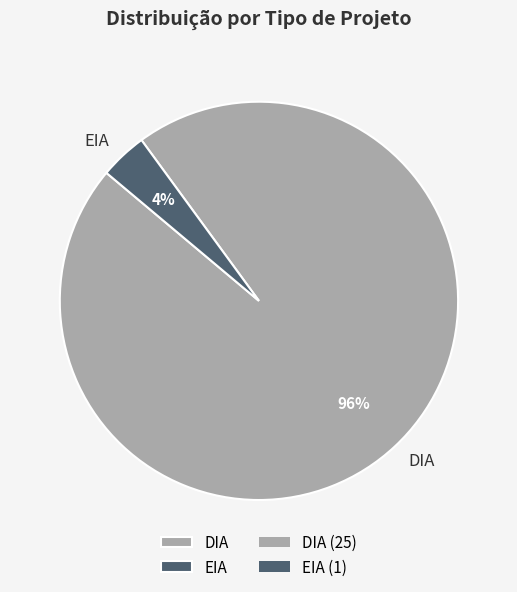

To the nearest percent, what is the difference between the largest and smallest slice percentages?

92%